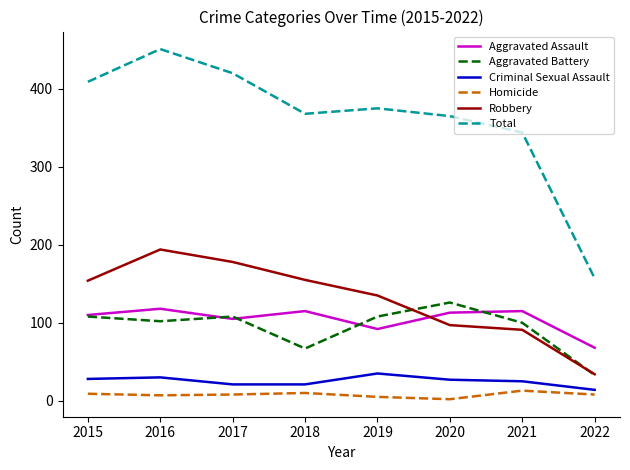

What is the difference between the Aggravated Battery values at 2015 and 2020?

18